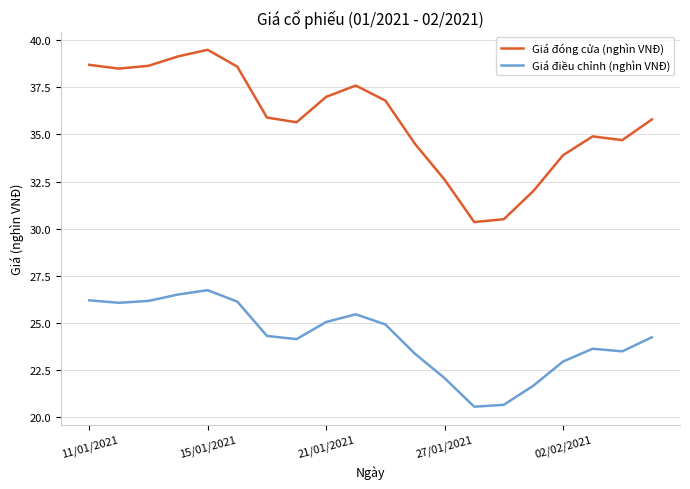

True or false: Giá điều chỉnh (nghìn VNĐ) and Giá đóng cửa (nghìn VNĐ) cross at least once.

False